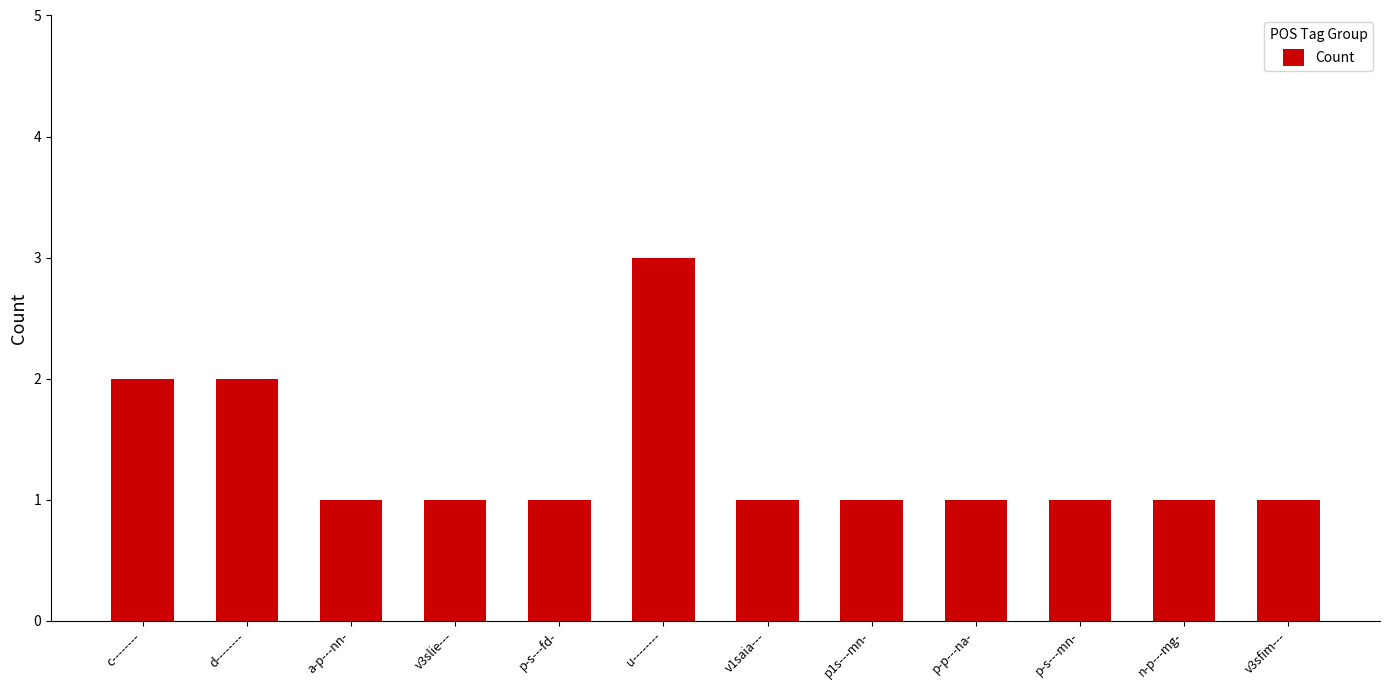

Which label corresponds to the largest value in the chart?

u--------